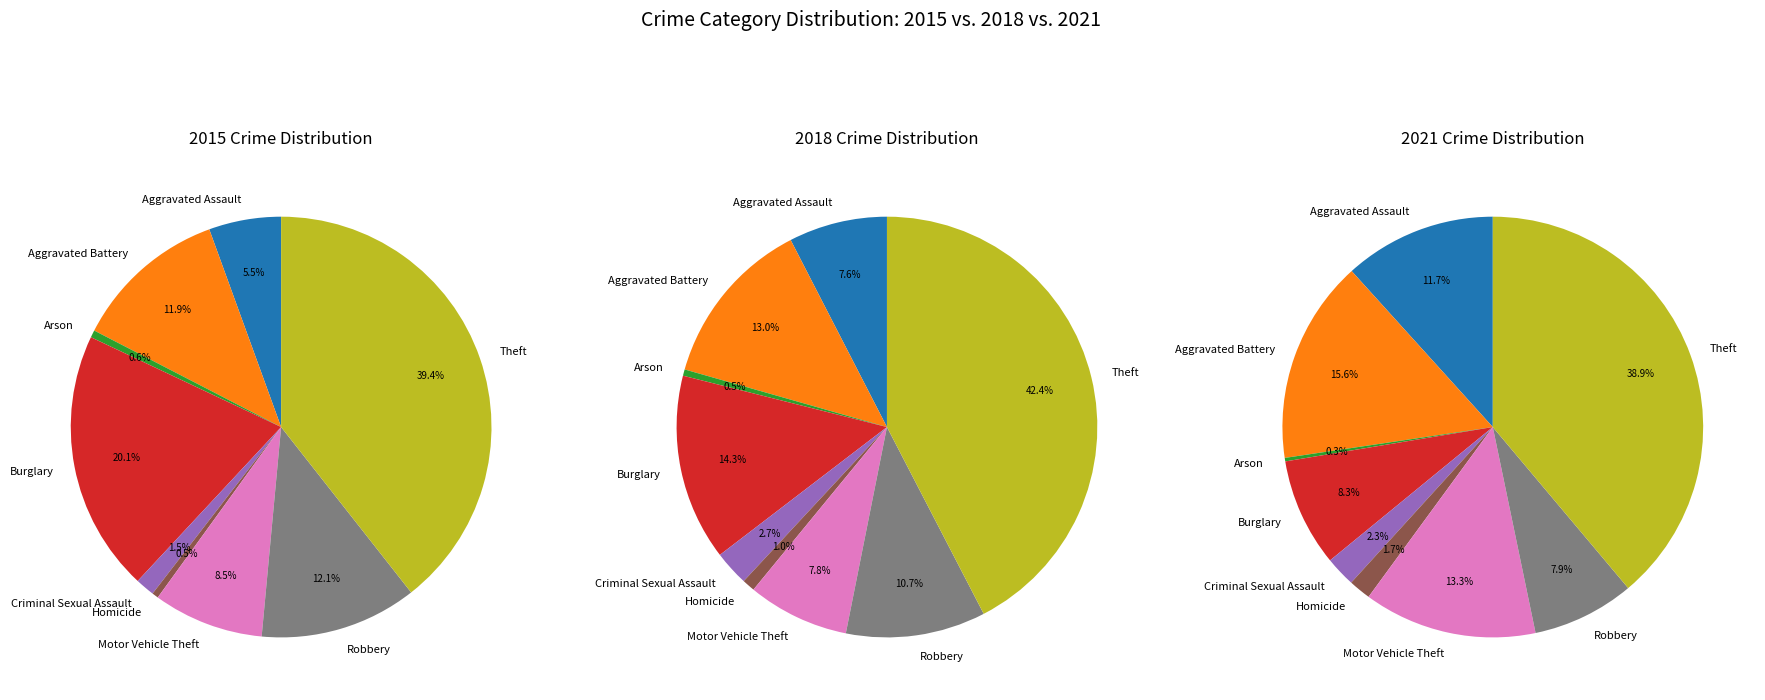

Which slice is the largest?

Theft